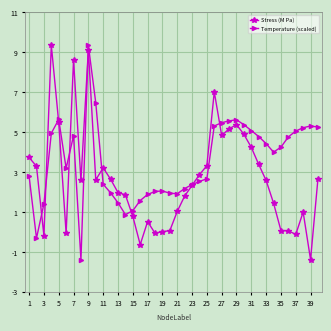

List the series in order of their overall mean, highest first.

Temperature (scaled), Stress (M Pa)